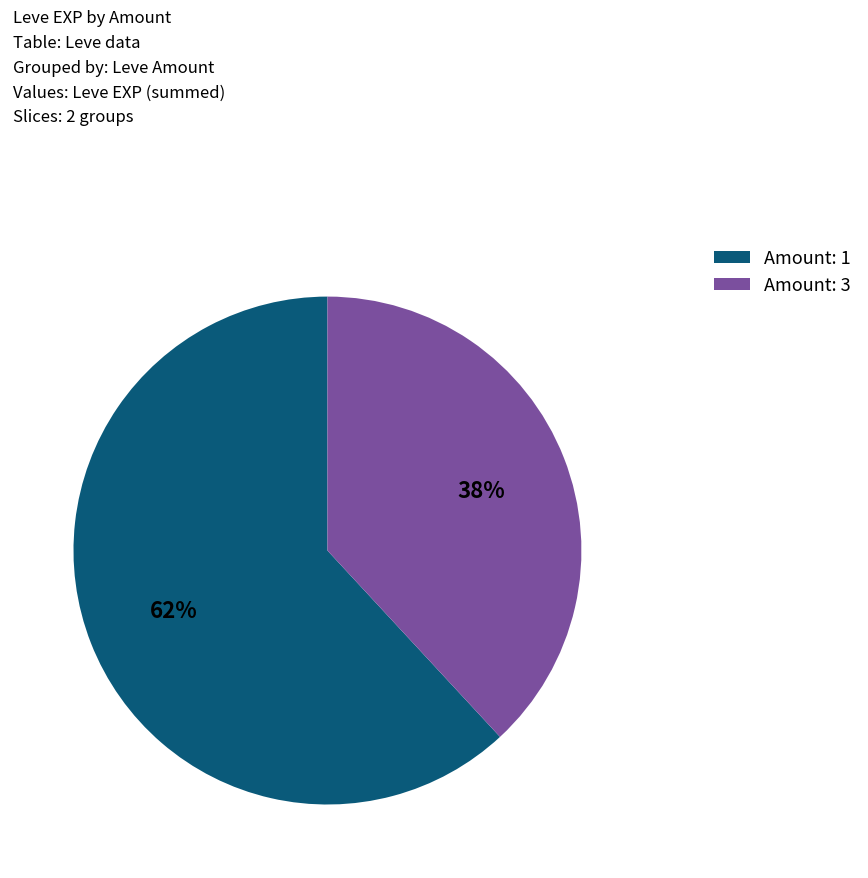

Which slice is the smallest?

Amount: 3